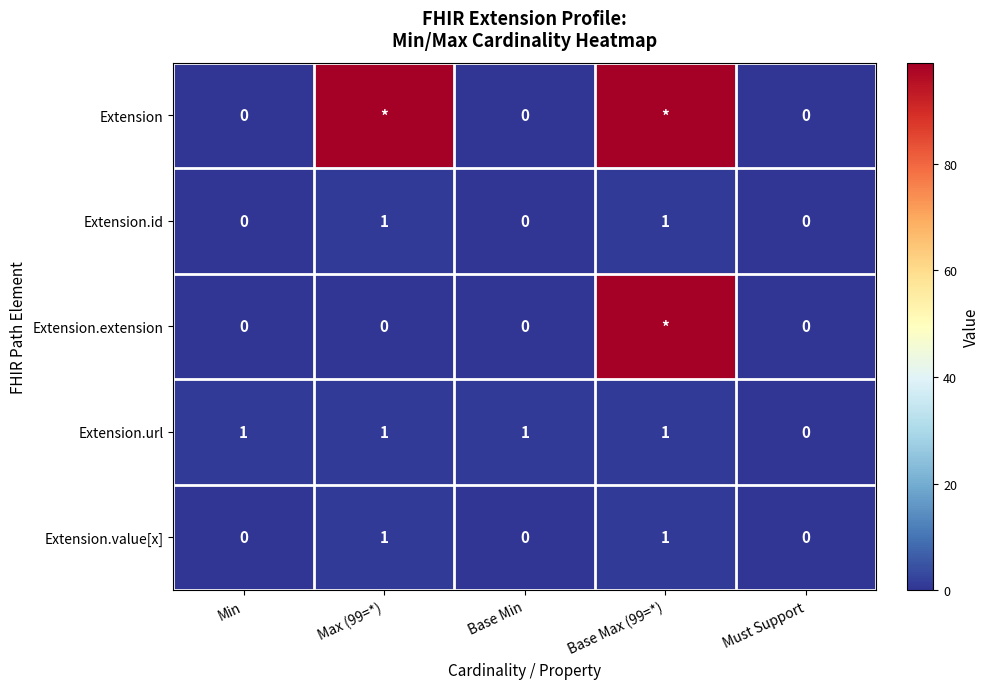

The value of Extension.value[x] at Base Min is 0. True or false?

True